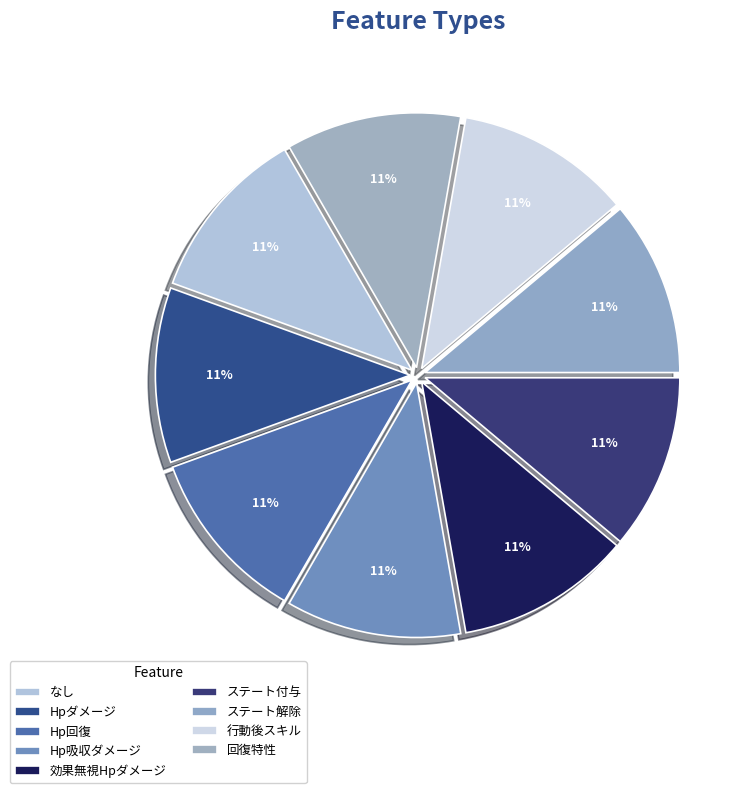

What percentage is the 回復特性 slice, to the nearest percent?

11%